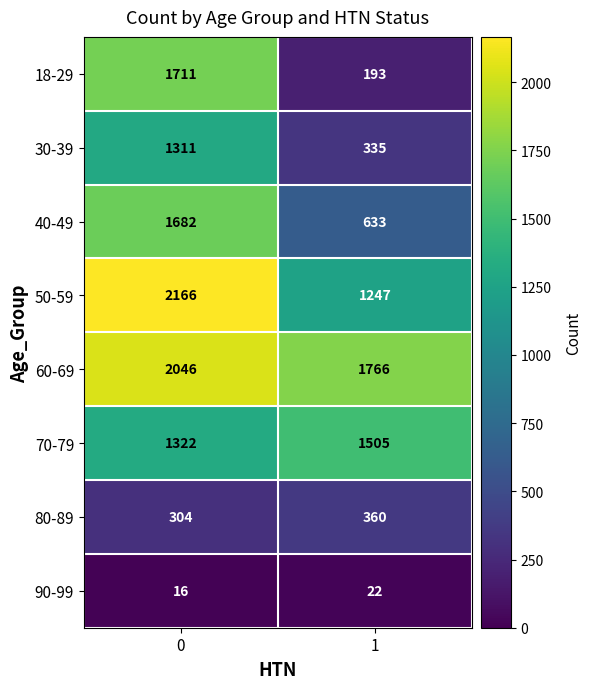

How many data points does each series have?

2